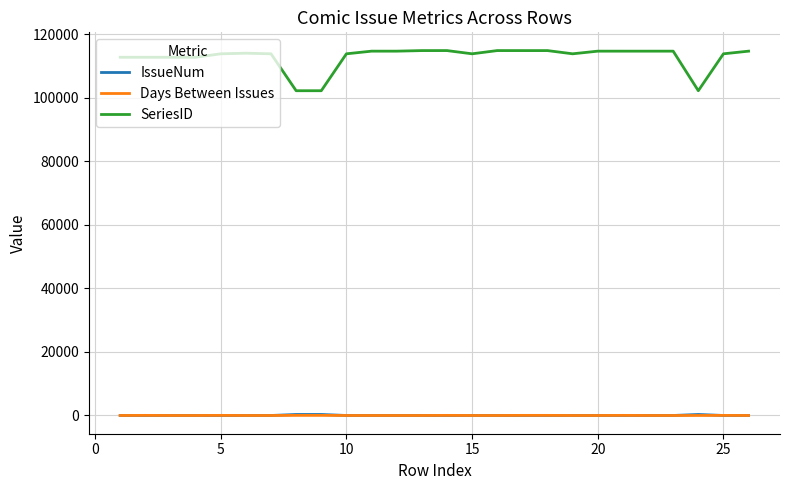

What is the difference between the maximum and minimum values in the IssueNum series?

313